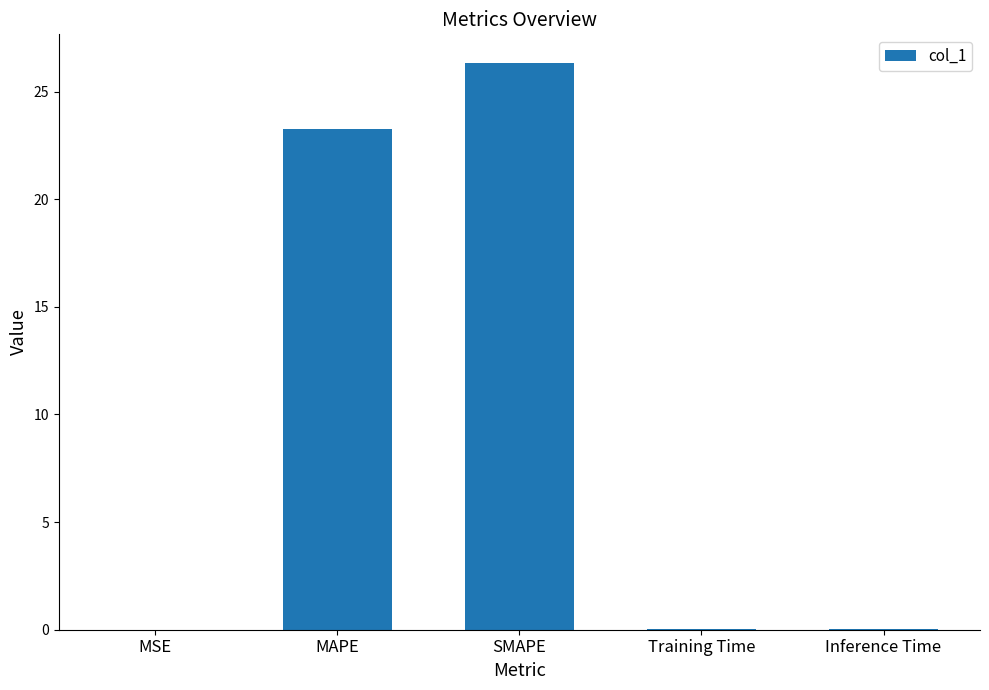

The chart shows a value of 0.0 at MSE. True or false?

True